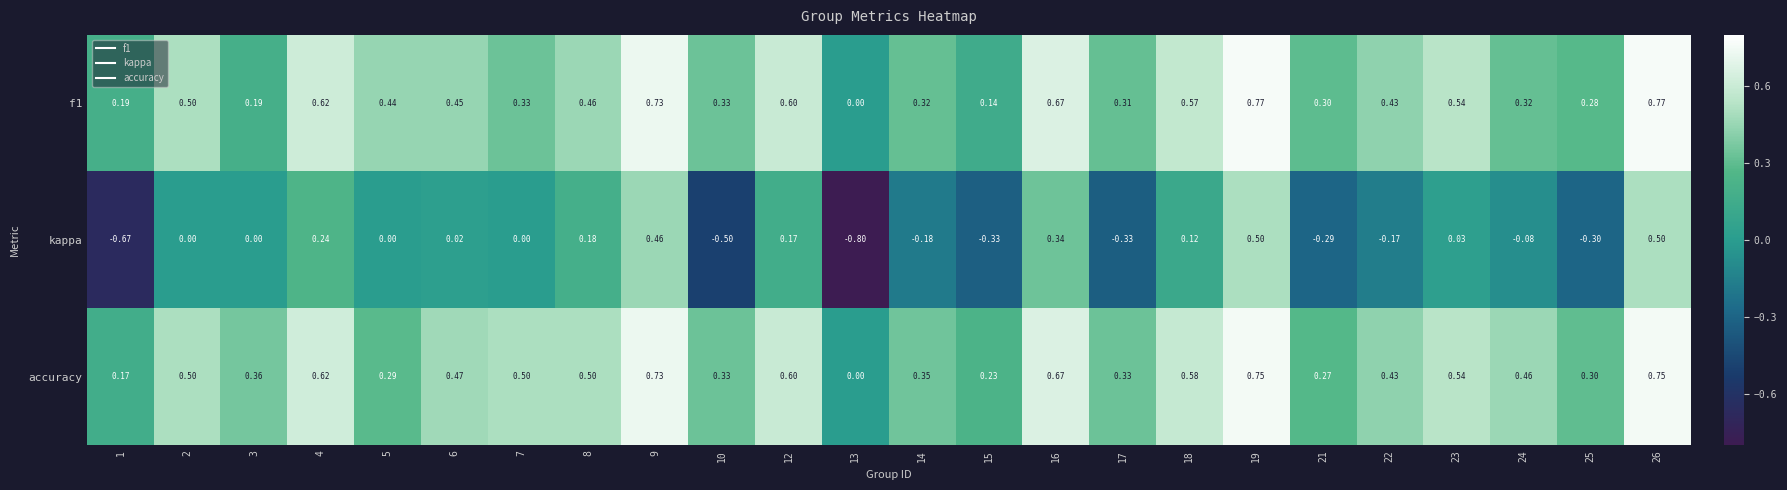

How many values in kappa are below zero?

10